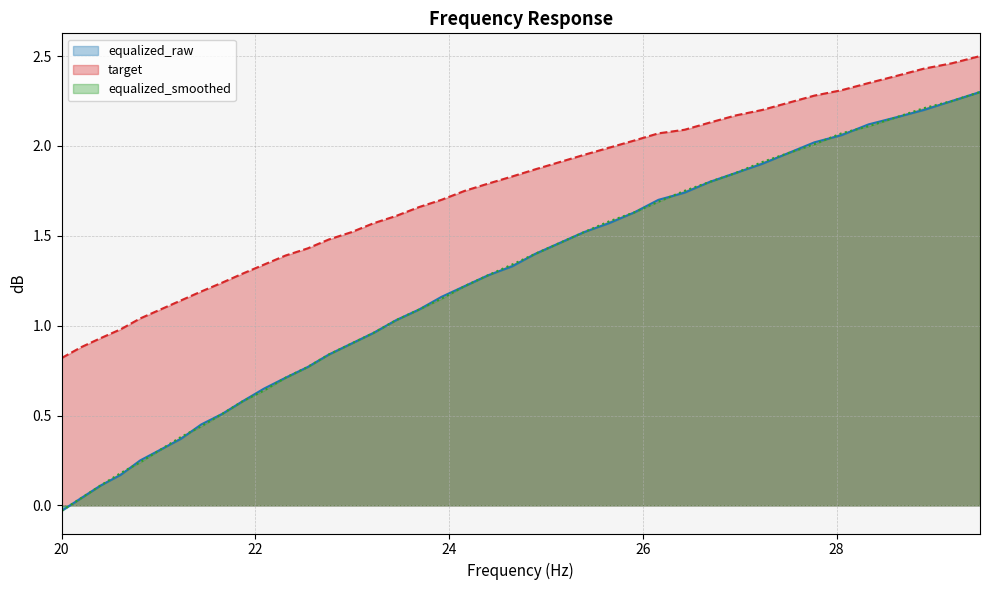

What is the average value of the target series?

1.7